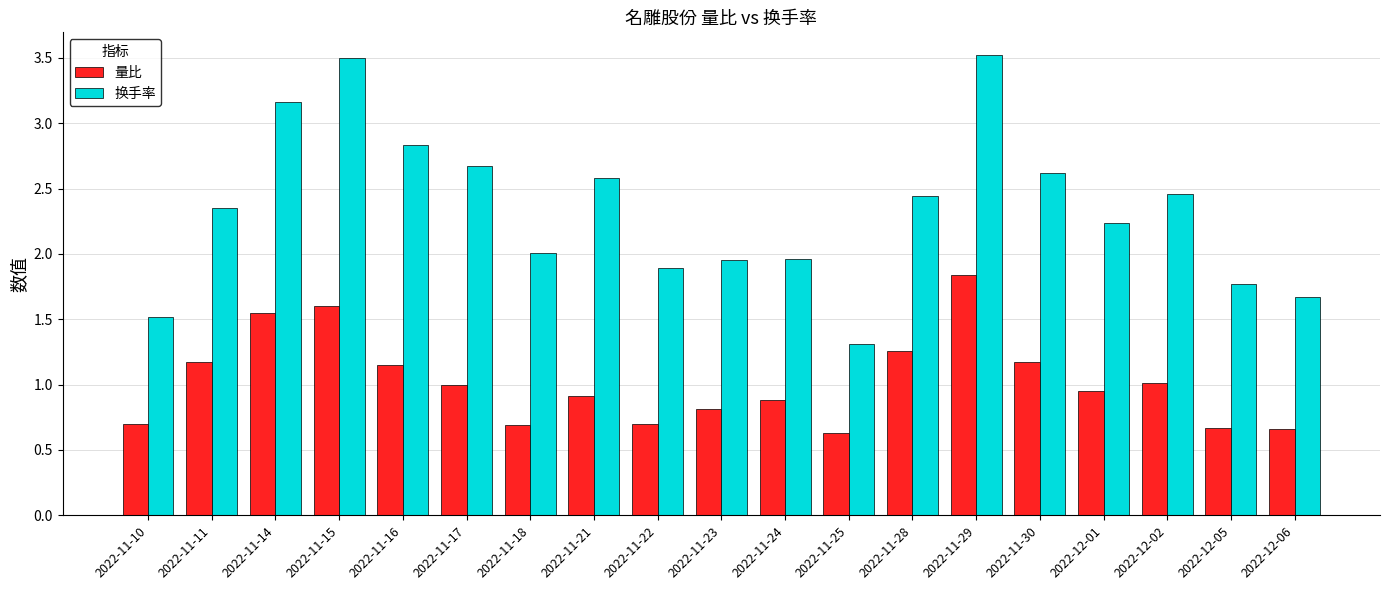

The 量比 series shows 1.0 at 2022-12-02. True or false?

True